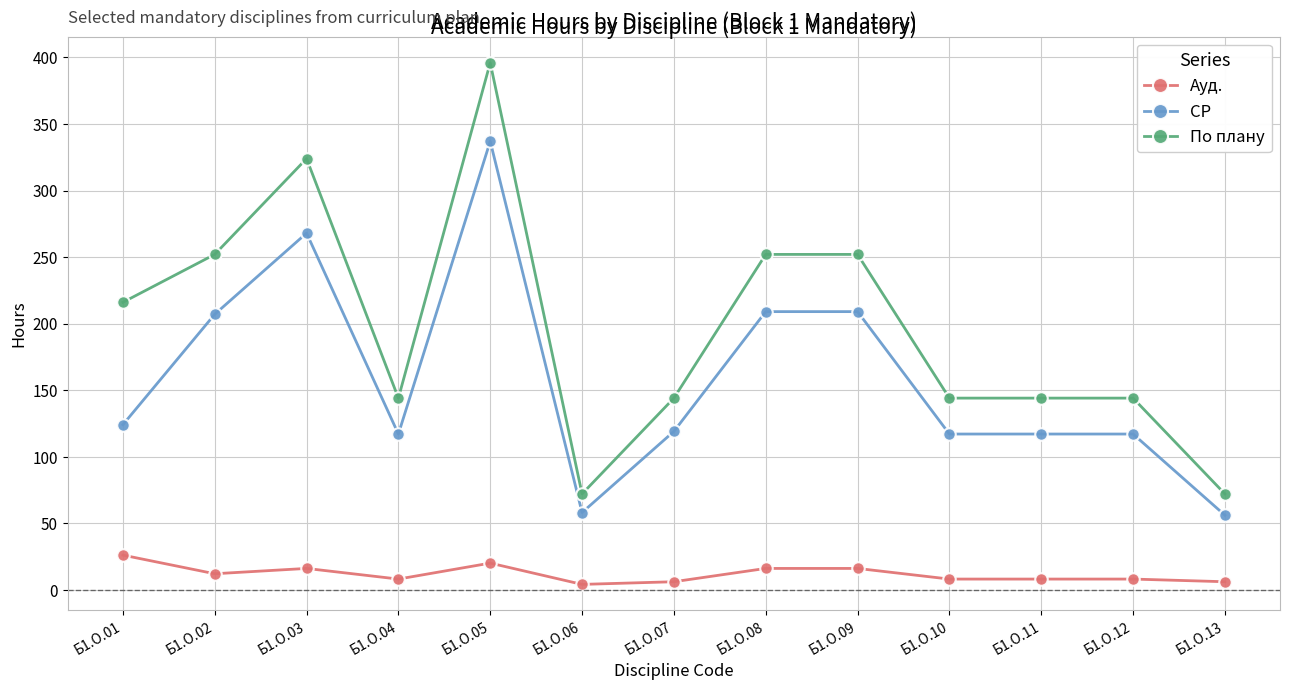

What is the highest value of the По плану series?

396